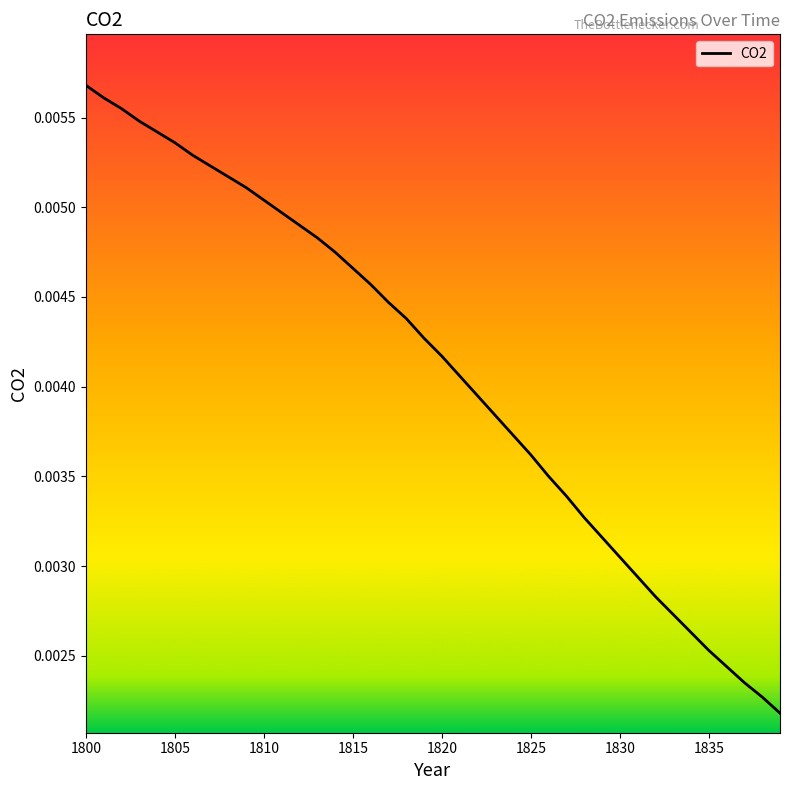

Is this an area chart (filled region under the line)?

No